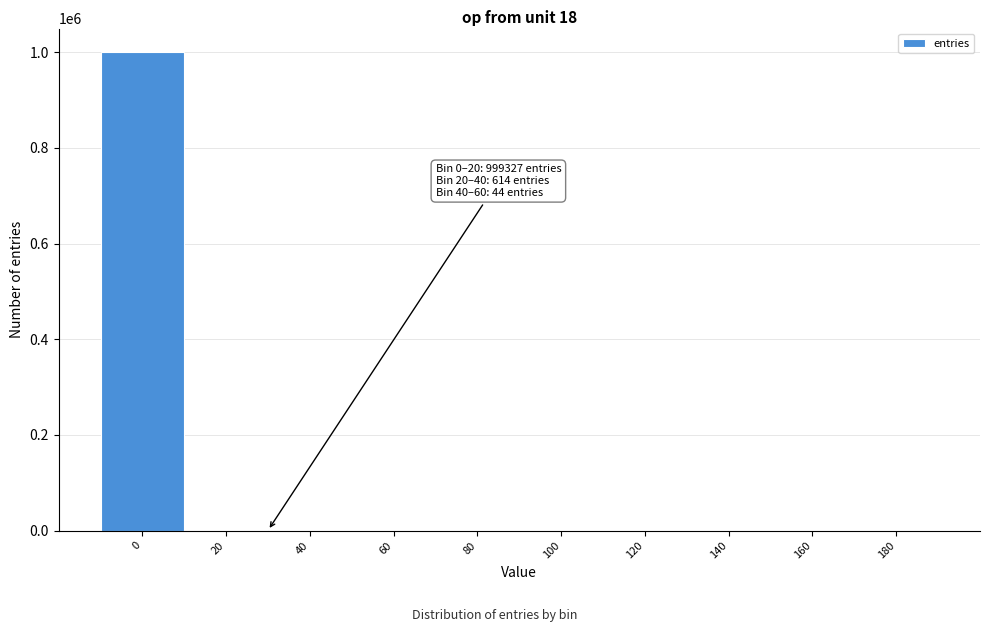

Is it true that the value at 180 is 0?

True